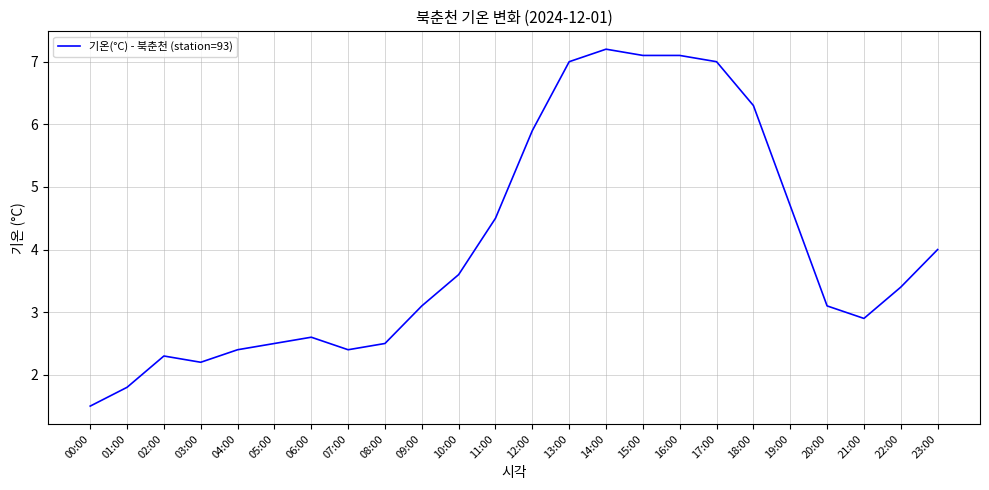

Read the value at 10:00.

3.6